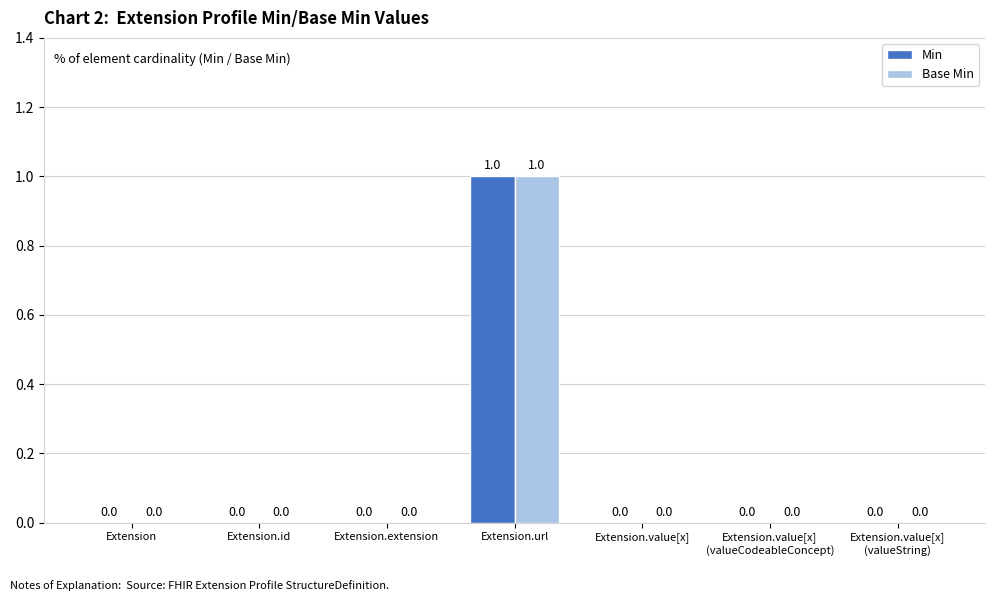

Which category has the highest value across all series?

Extension.url